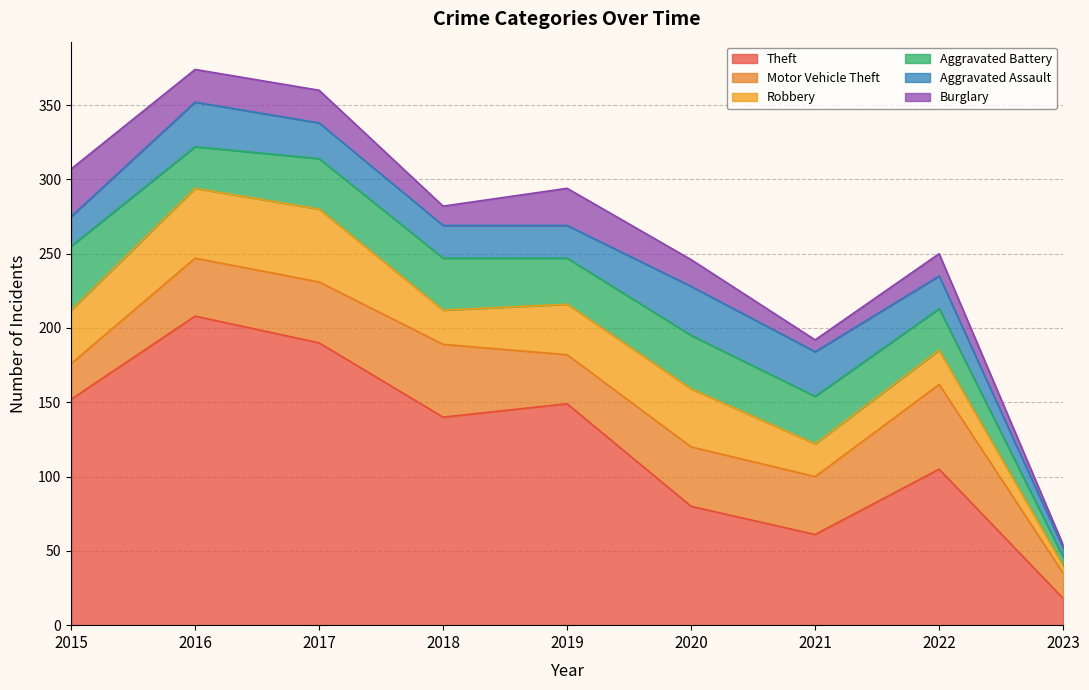

What is the spread (max minus min) of values at 2021?

53